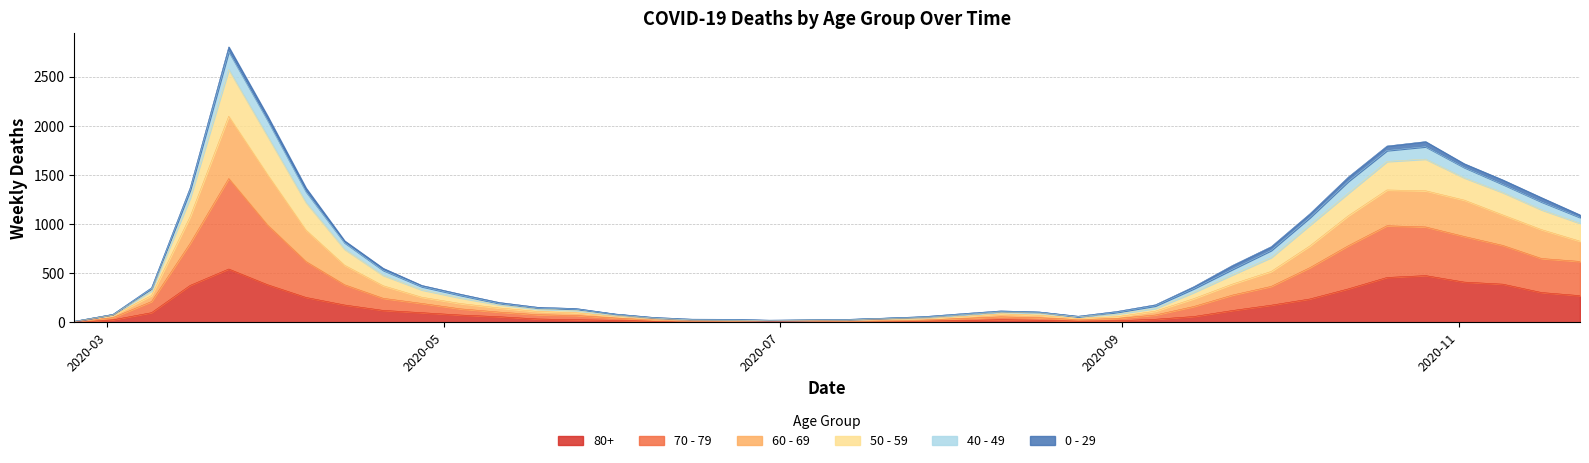

What are all the series names shown in the legend?

80+, 70 - 79, 60 - 69, 50 - 59, 40 - 49, 0 - 29